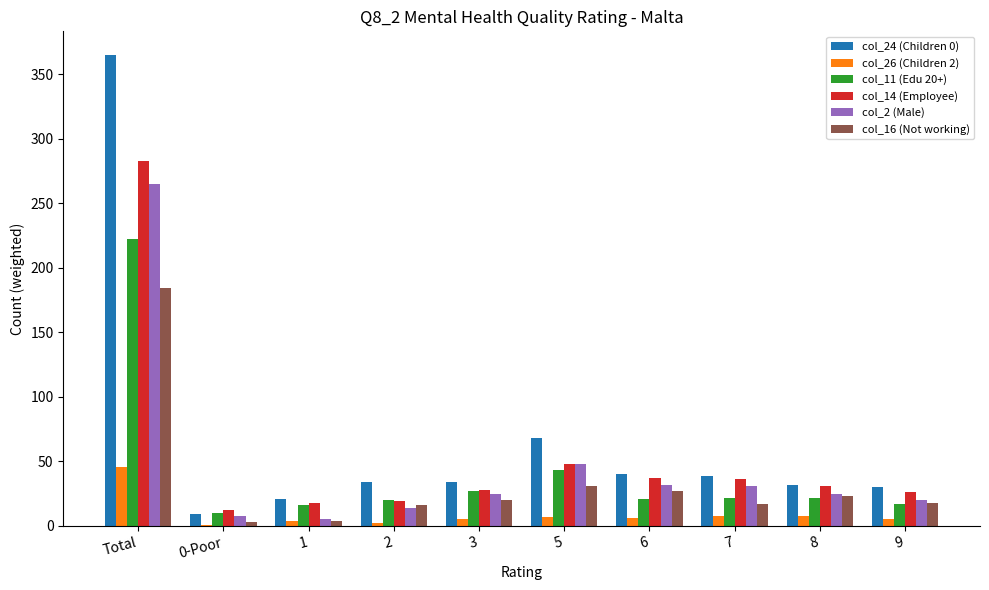

At which label does col_11 (Edu 20+) first exceed 22?

Total